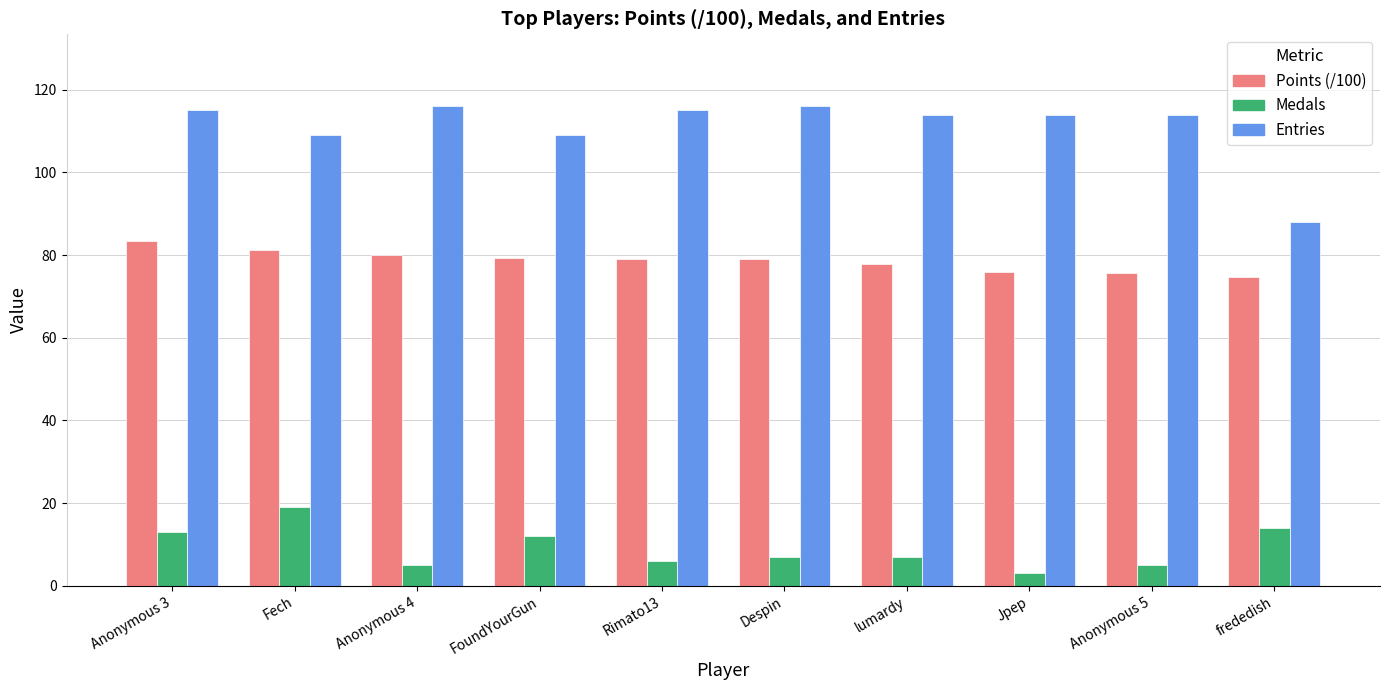

What are all the series names shown in the legend?

Points (/100), Medals, Entries